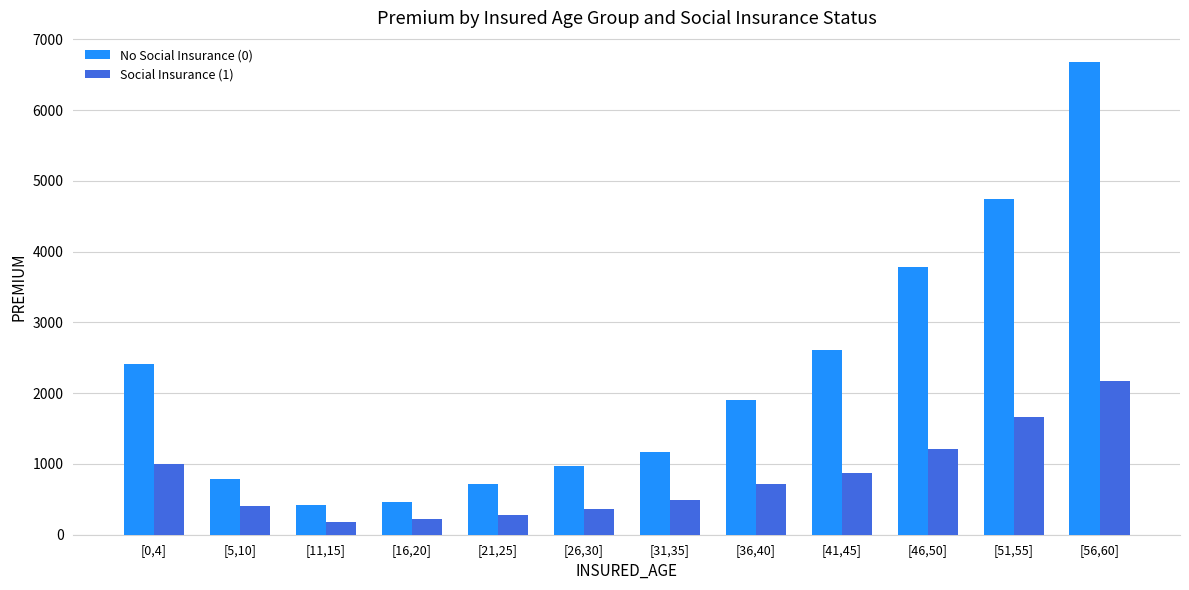

Which series has the largest total across all categories?

No Social Insurance (0)